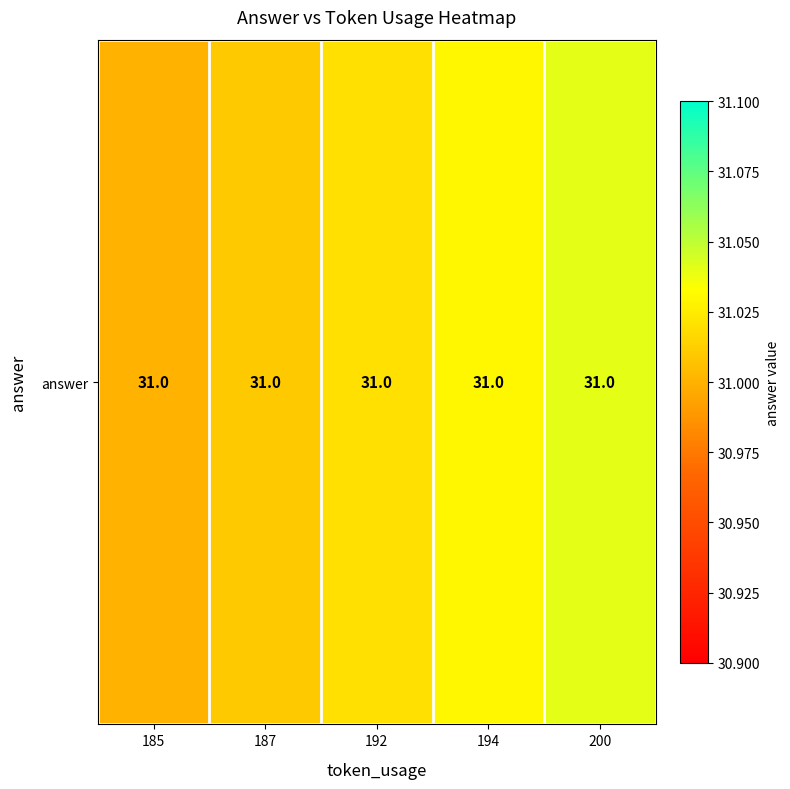

Approximately how many times larger is the value at 194 compared to 185?

1.0